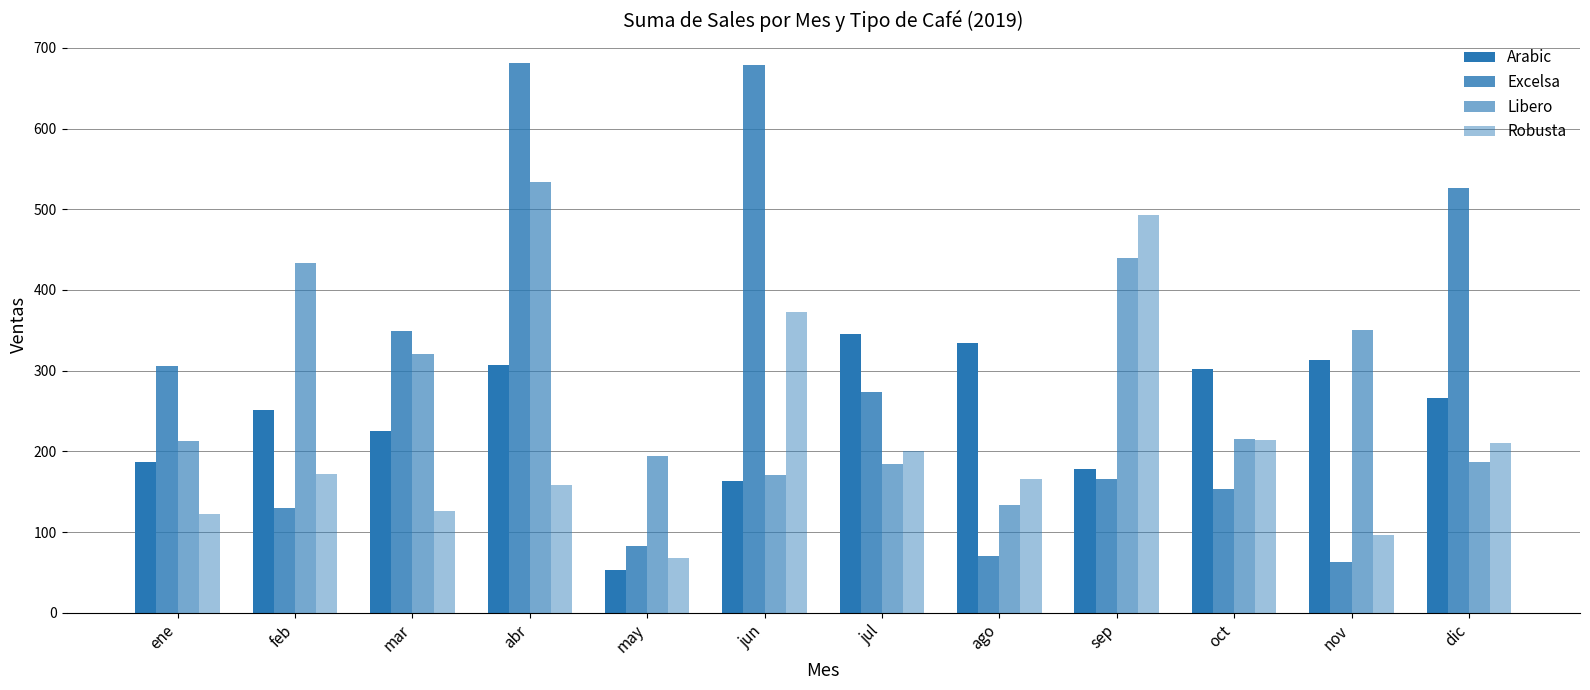

Between ene and jul, which series saw the biggest shift?

Arabic